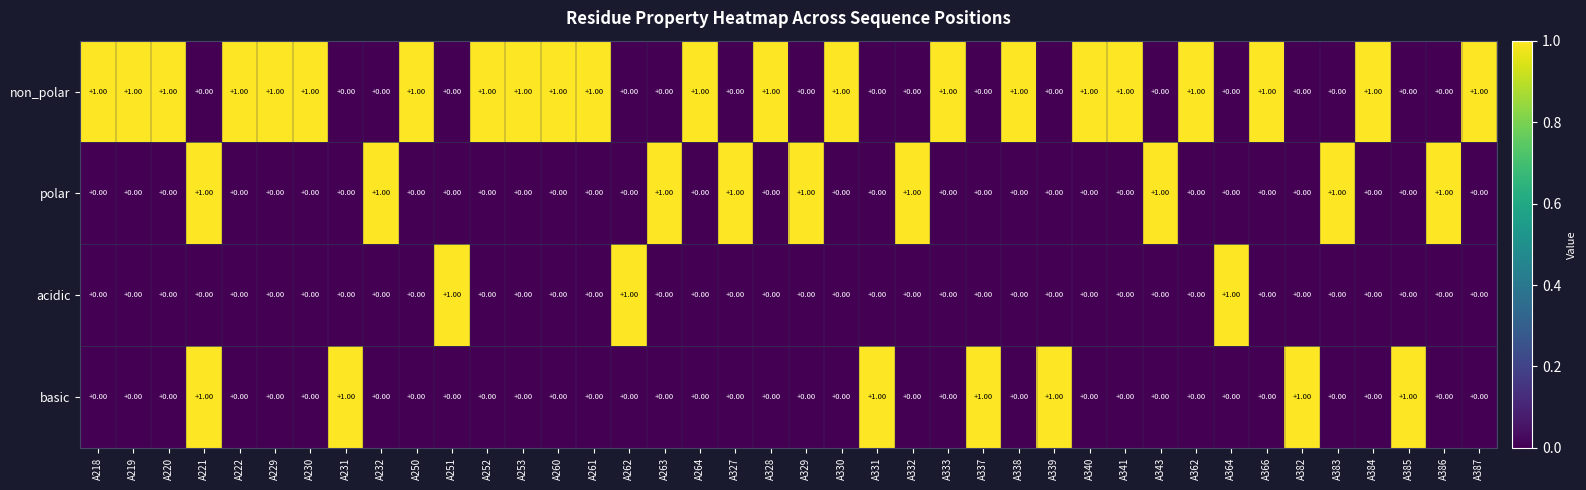

At which category is the sum across all series the highest?

A221